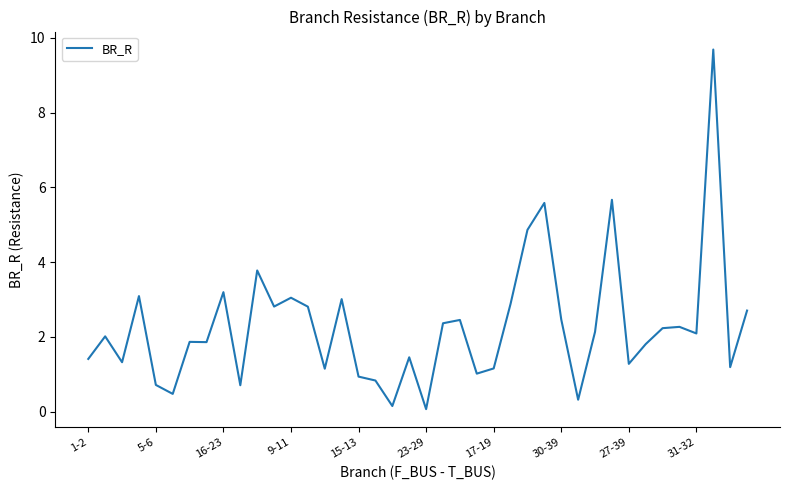

What is the difference between the maximum and minimum values?

9.6